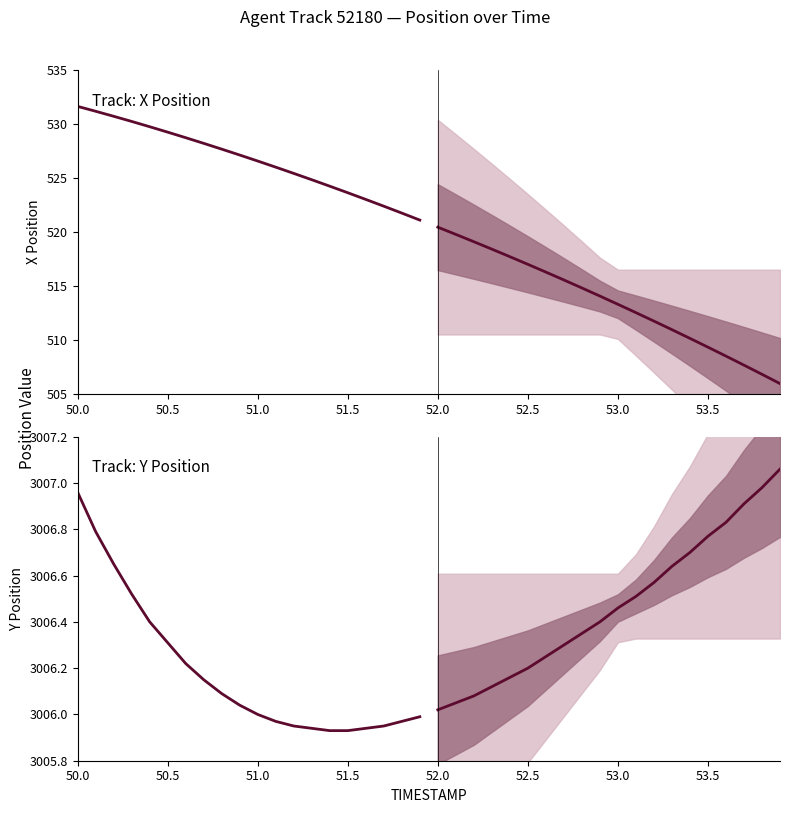

The value of Observed at 13 is 963.7. True or false?

False